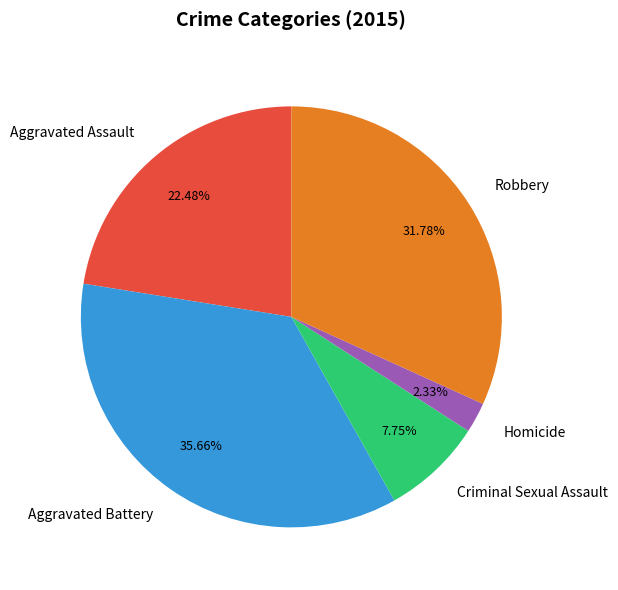

The Criminal Sexual Assault slice represents 8% of the pie. True or false?

True